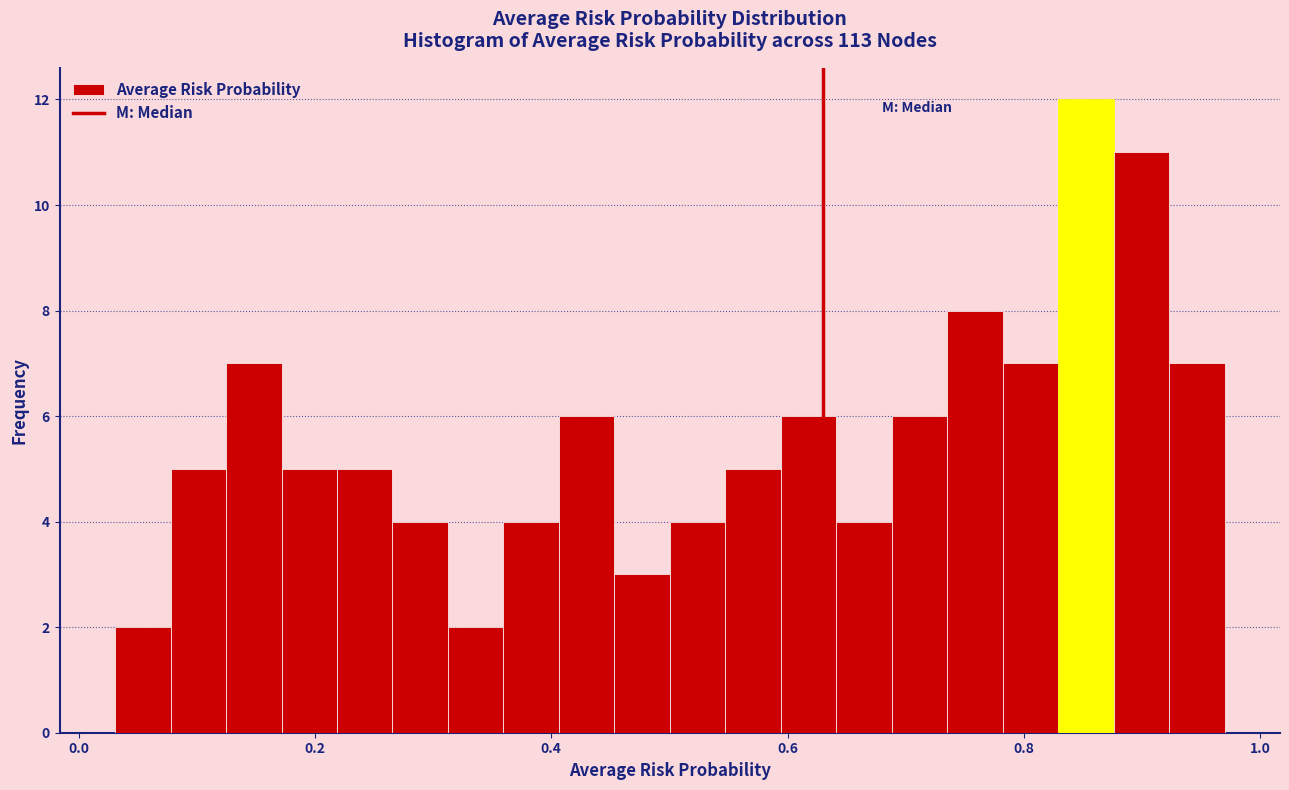

Read against the x-axis, roughly where is the centre of the tallest bar?

0.86